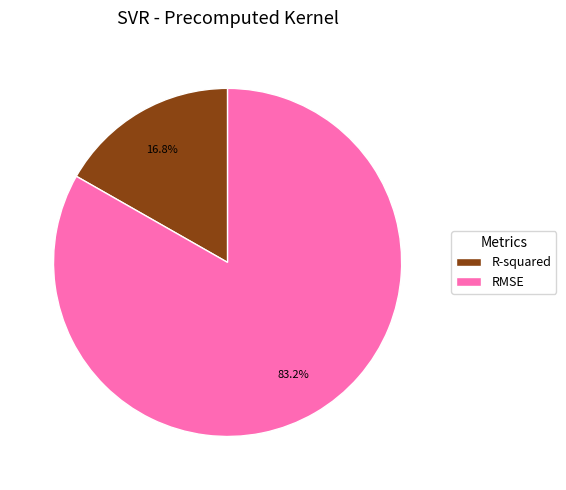

To the nearest percent, what is the average slice percentage?

50%